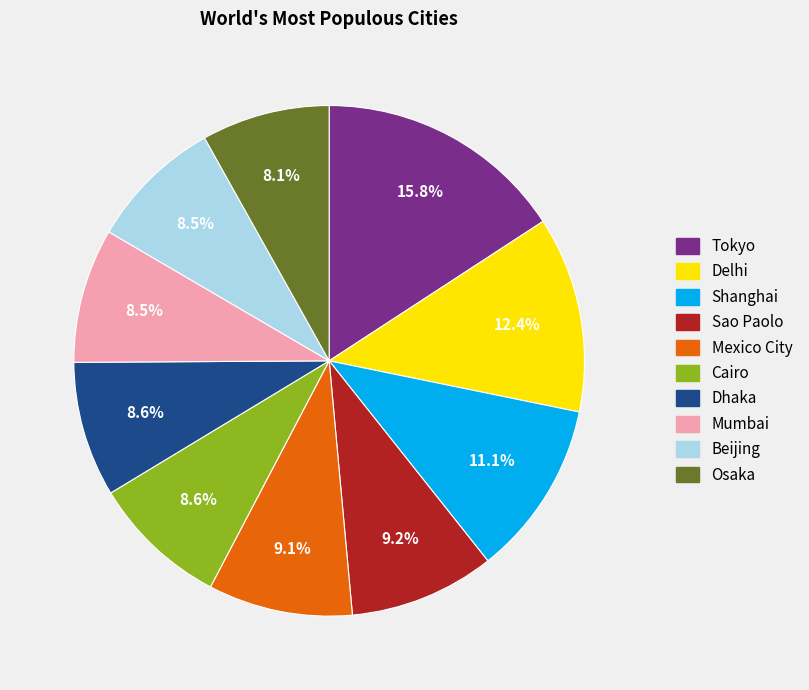

Count the number of slices in the pie.

10